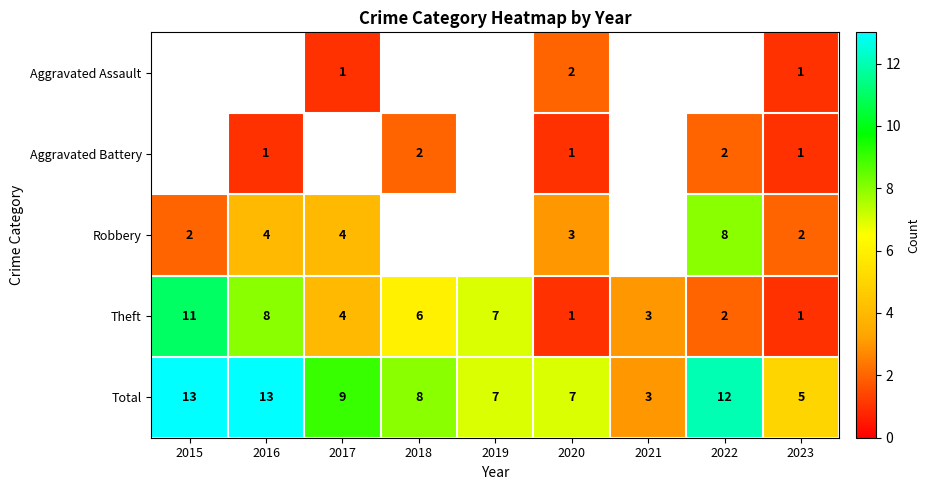

What is the lowest value of the Total series?

3